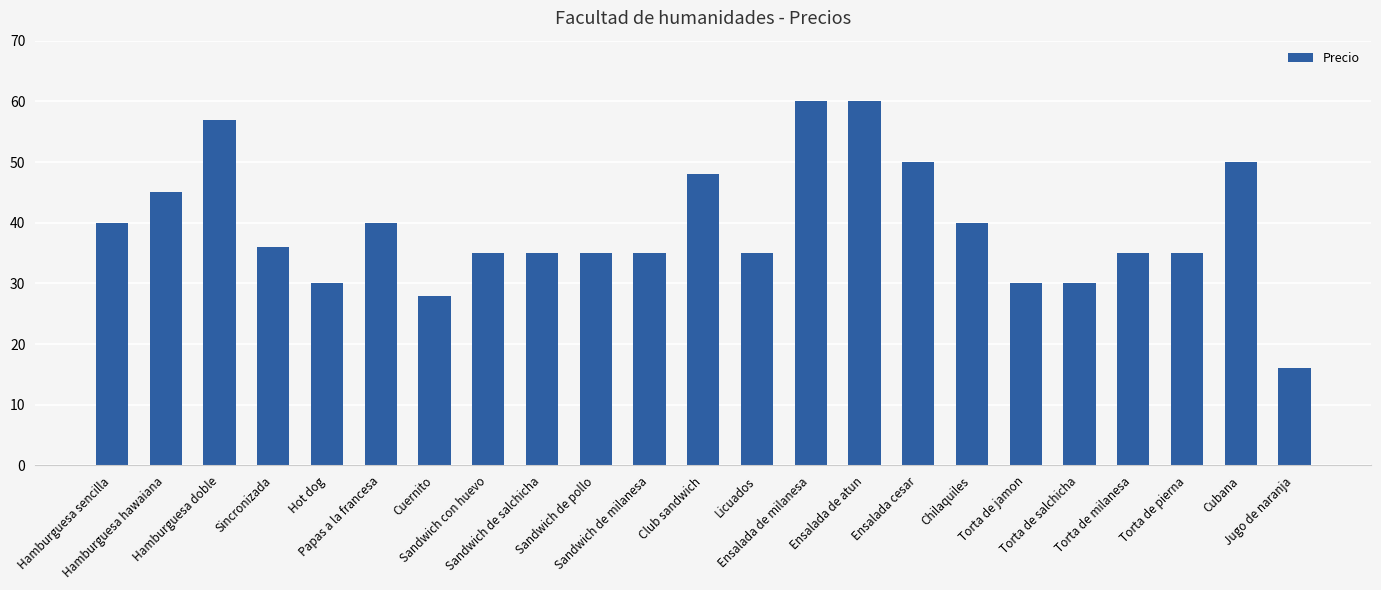

What is the sum of all values?

905